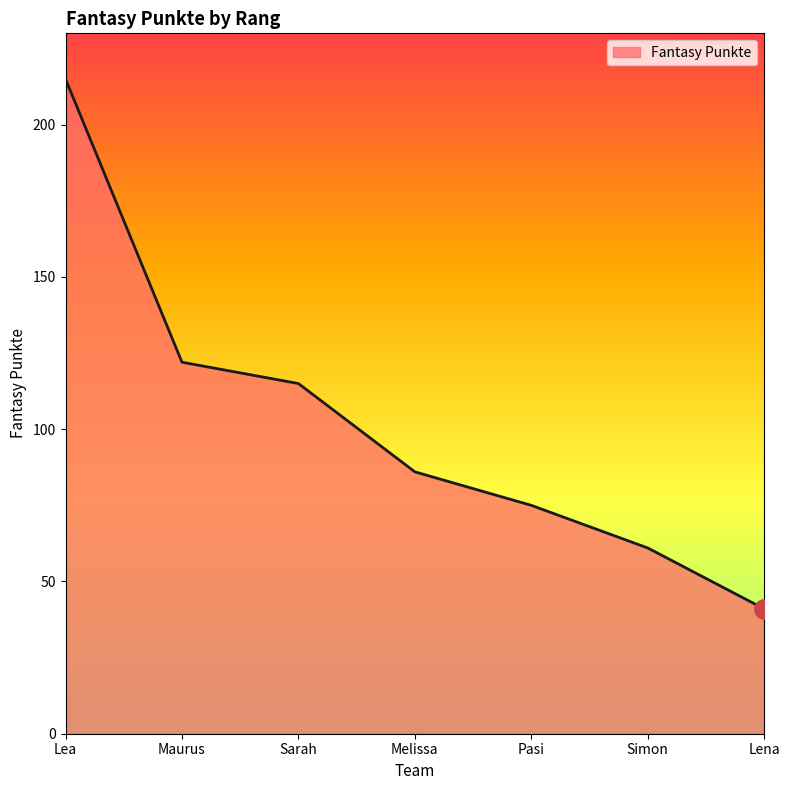

Does the chart display data point markers on the line(s)?

No